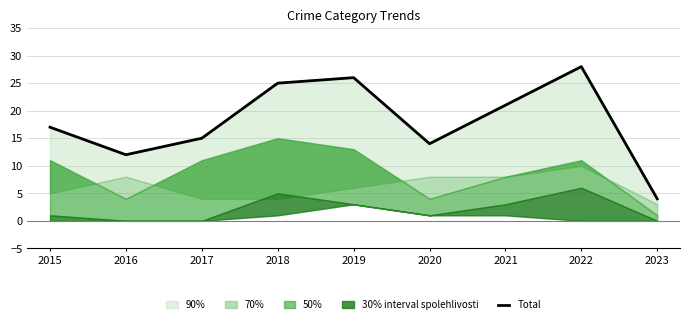

What is the difference between the values at 2016 and 2023?

8